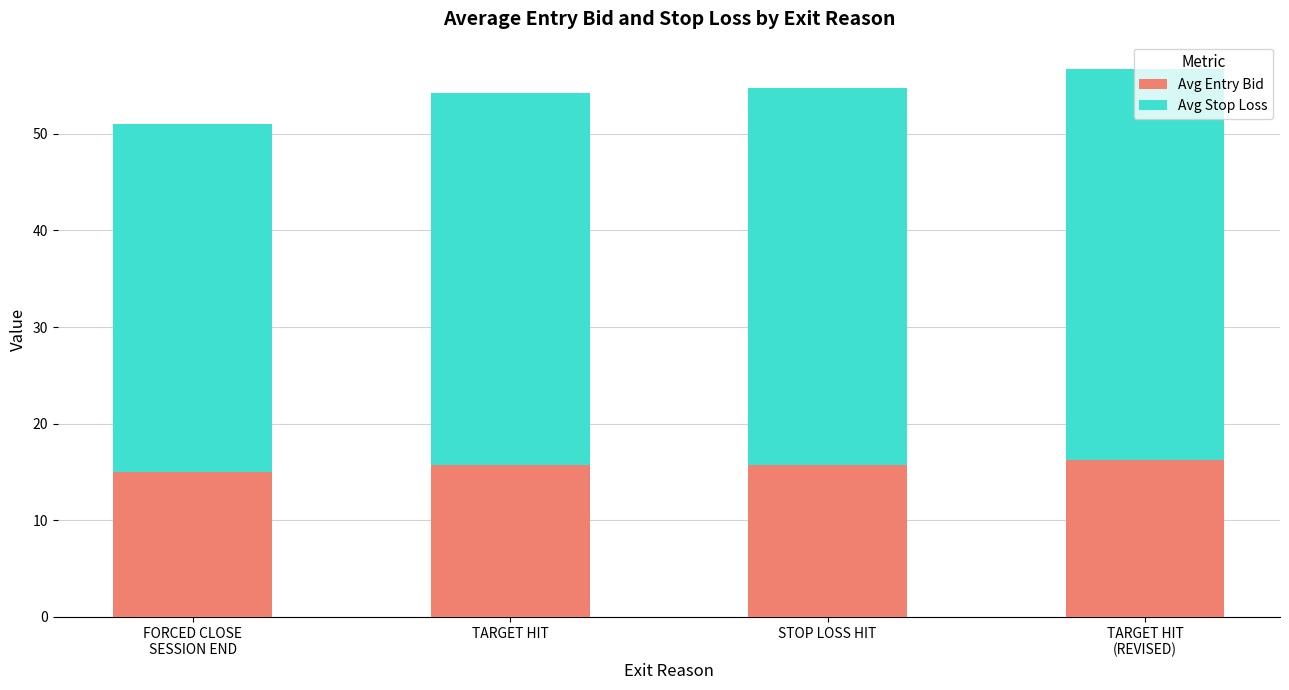

Count the number of categories in the chart.

4